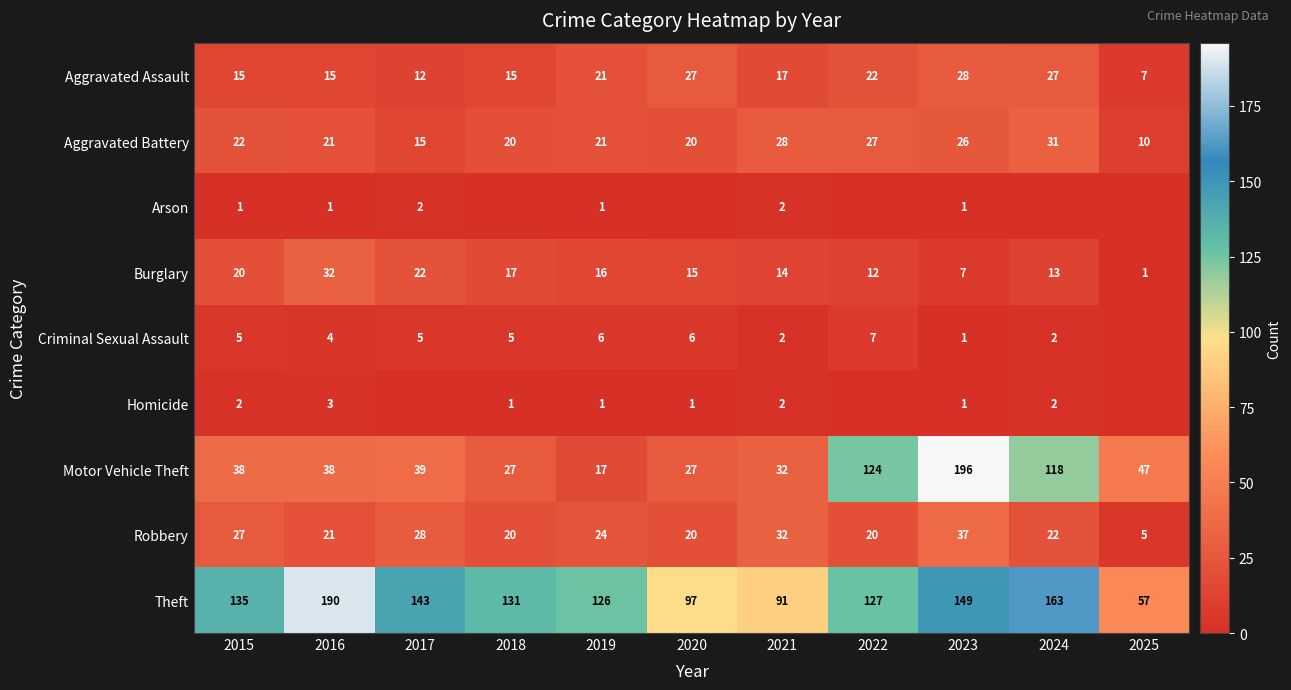

What is the sum of all Robbery values?

256